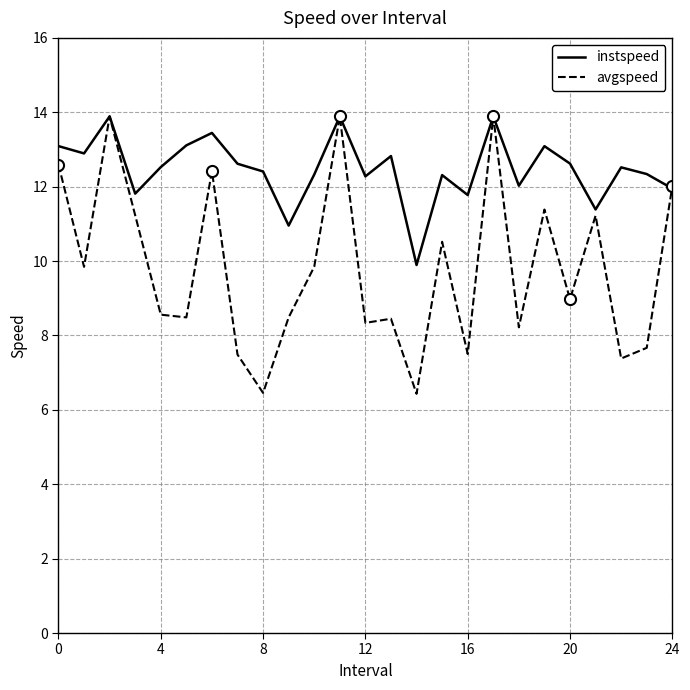

How many lines are shown in the chart?

2